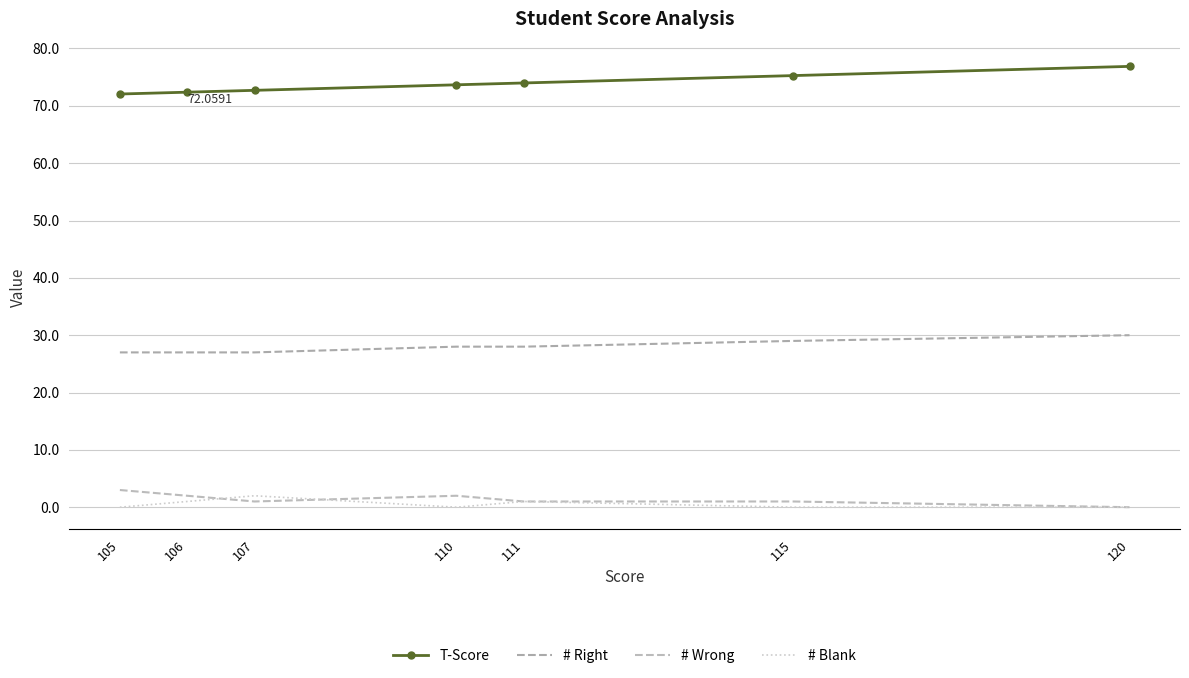

True or false: # Right and # Blank cross at least once.

False